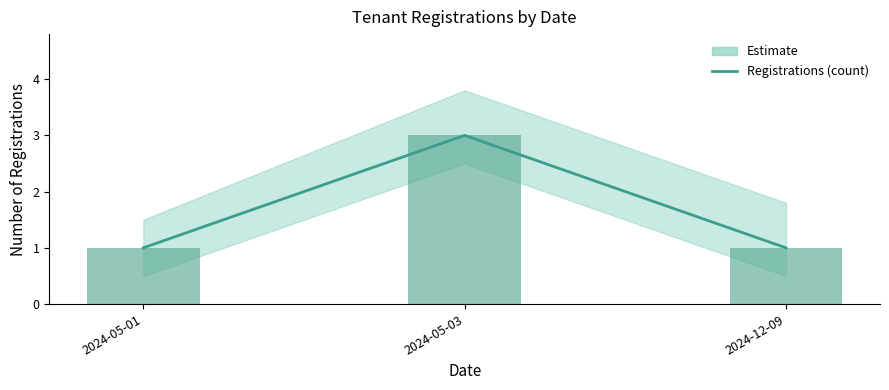

What is the value of the 3rd bar from the left?

1